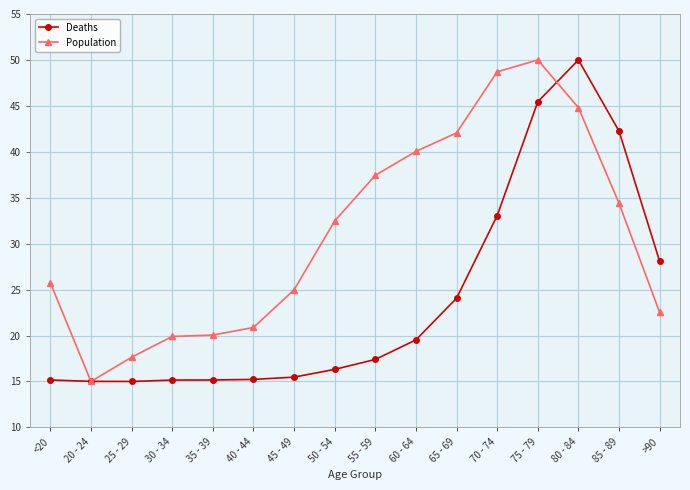

At which label does Deaths reach its peak?

80 - 84